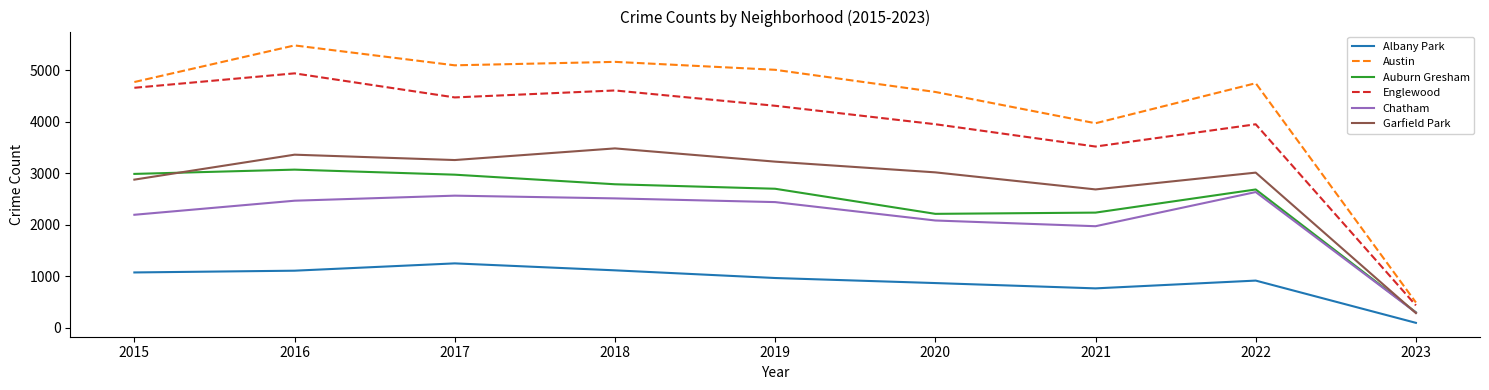

Rank the series at 2020 from lowest to highest value.

Albany Park, Chatham, Auburn Gresham, Garfield Park, Englewood, Austin